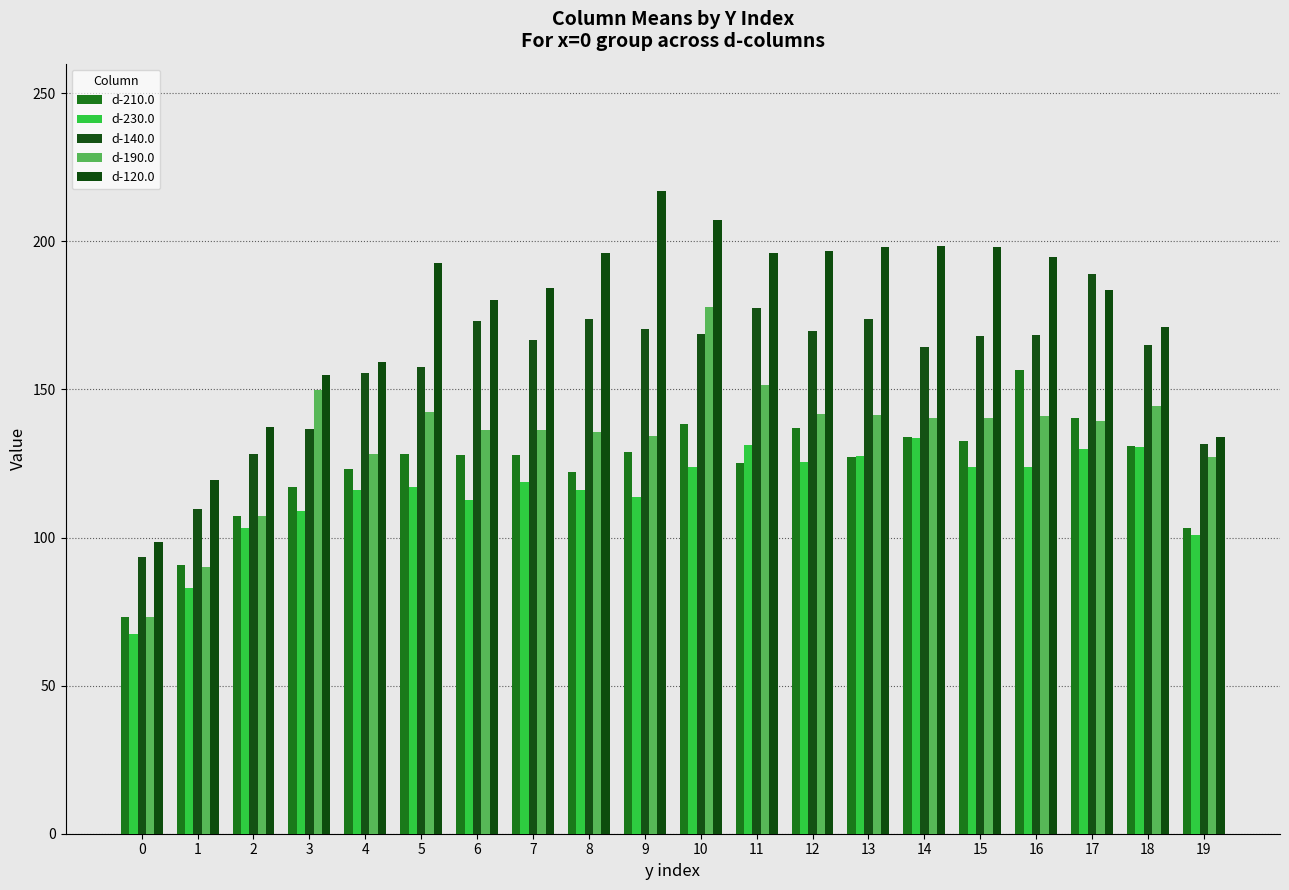

Which series has the largest total across all categories?

d-120.0